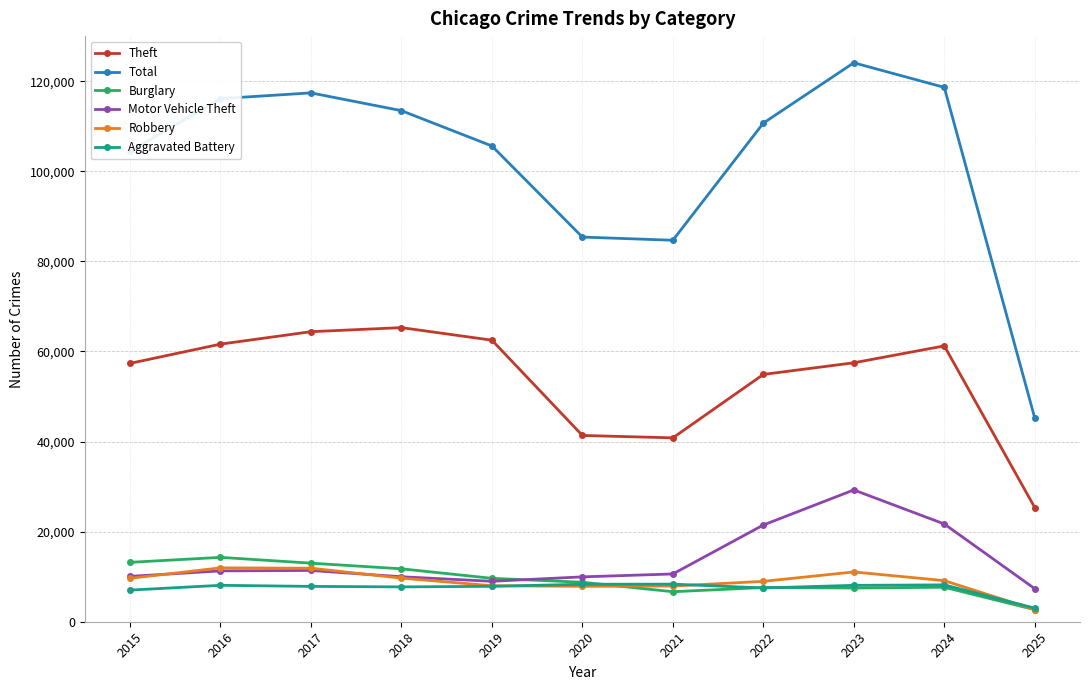

What is the sum of all Burglary values?

102681